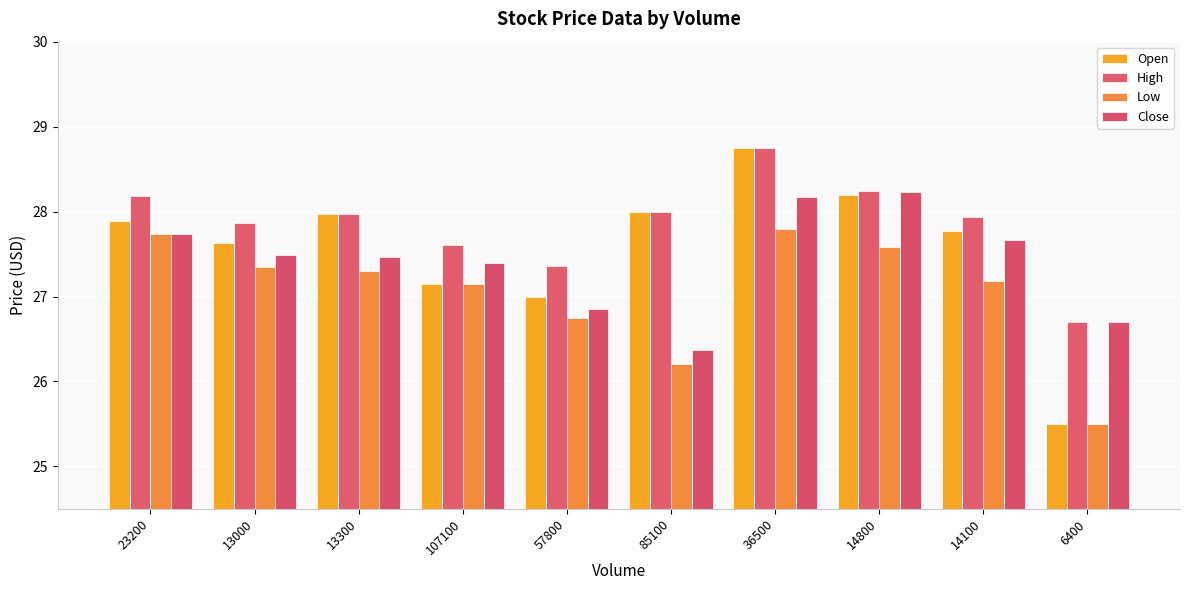

Between 107100 and 85100, which series saw the biggest shift?

Close